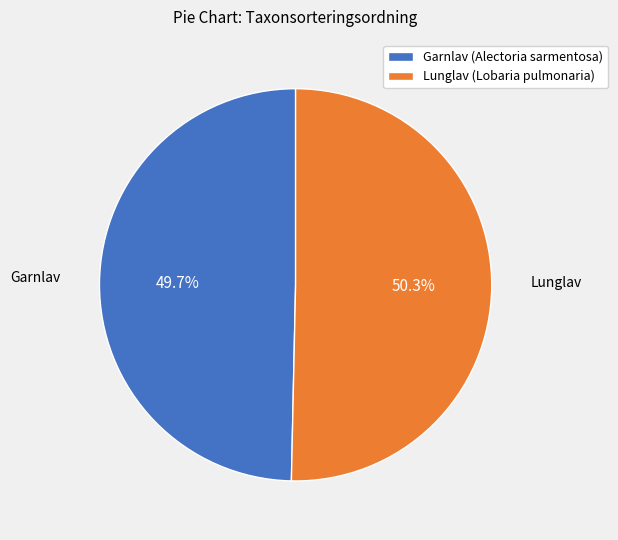

What percentage is the Garnlav (Alectoria sarmentosa) slice, to the nearest percent?

50%